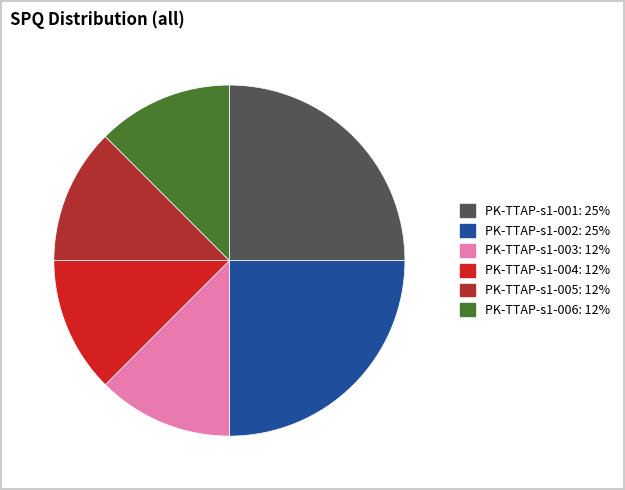

Between PK-TTAP-s1-006 and PK-TTAP-s1-001, which is larger?

PK-TTAP-s1-001